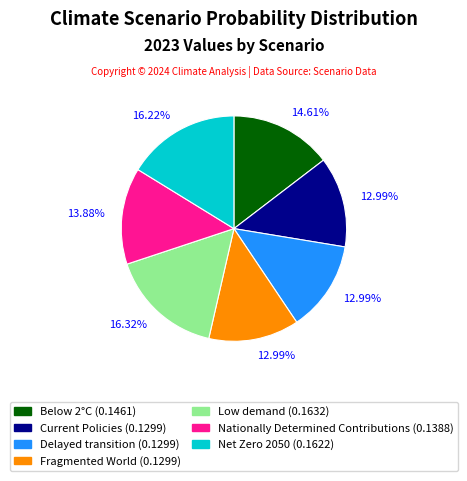

Which has a higher value, Nationally Determined Contributions or Current Policies?

Nationally Determined Contributions